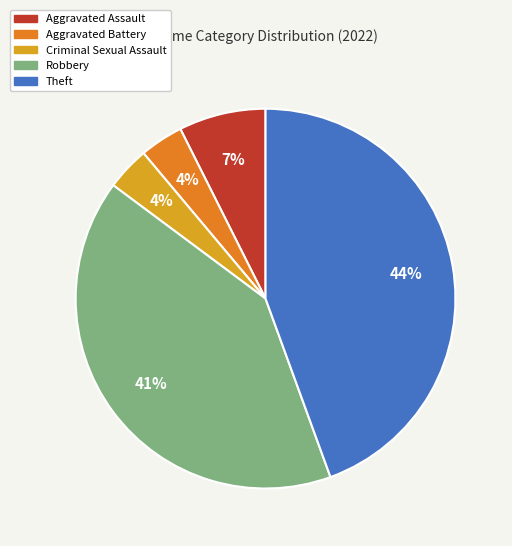

Between Aggravated Assault and Aggravated Battery, which is larger?

Aggravated Assault